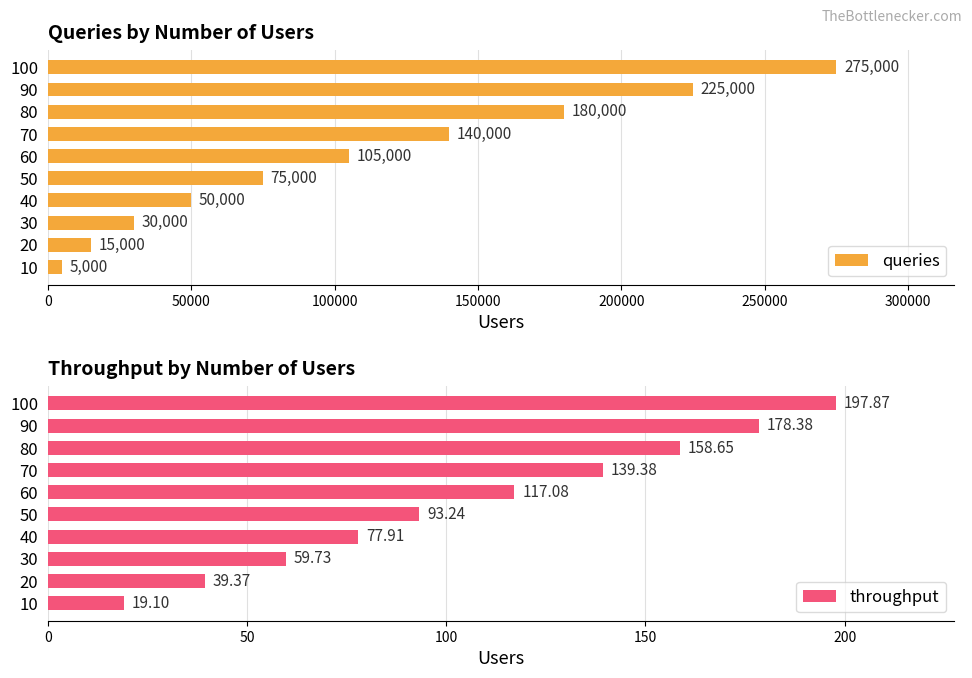

Rank the categories by queries value from lowest to highest.

10, 20, 30, 40, 50, 60, 70, 80, 90, 100